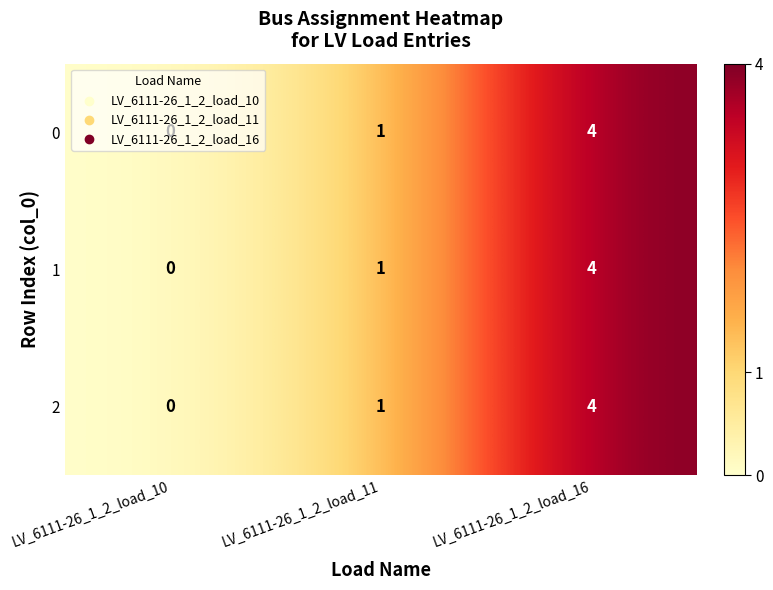

At which category is the sum across all series the highest?

LV_6111-26_1_2_load_16